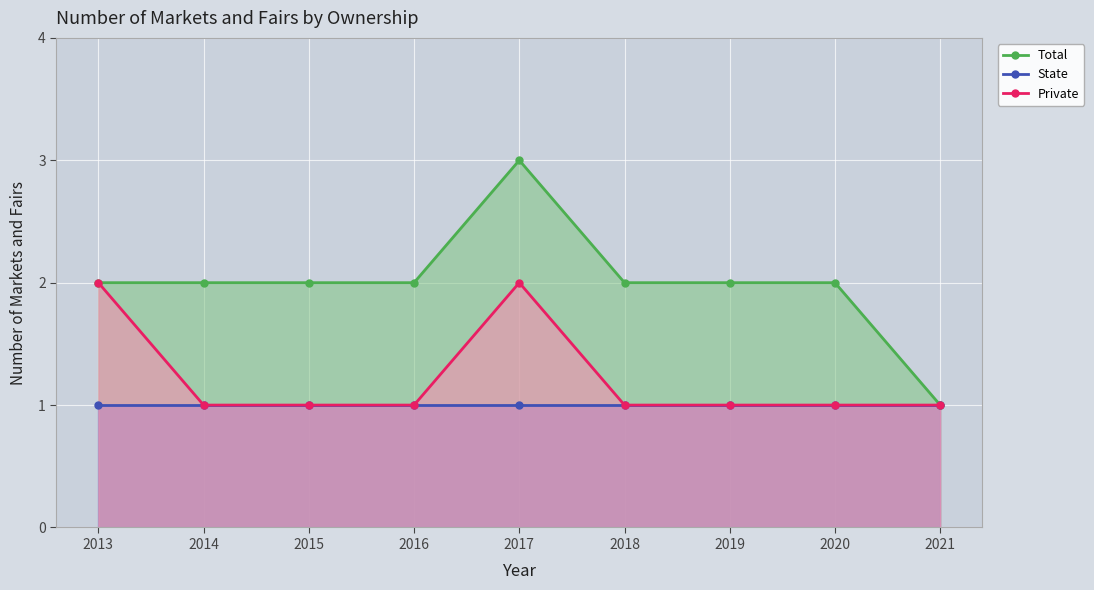

What is the total value across all series at 2014?

4